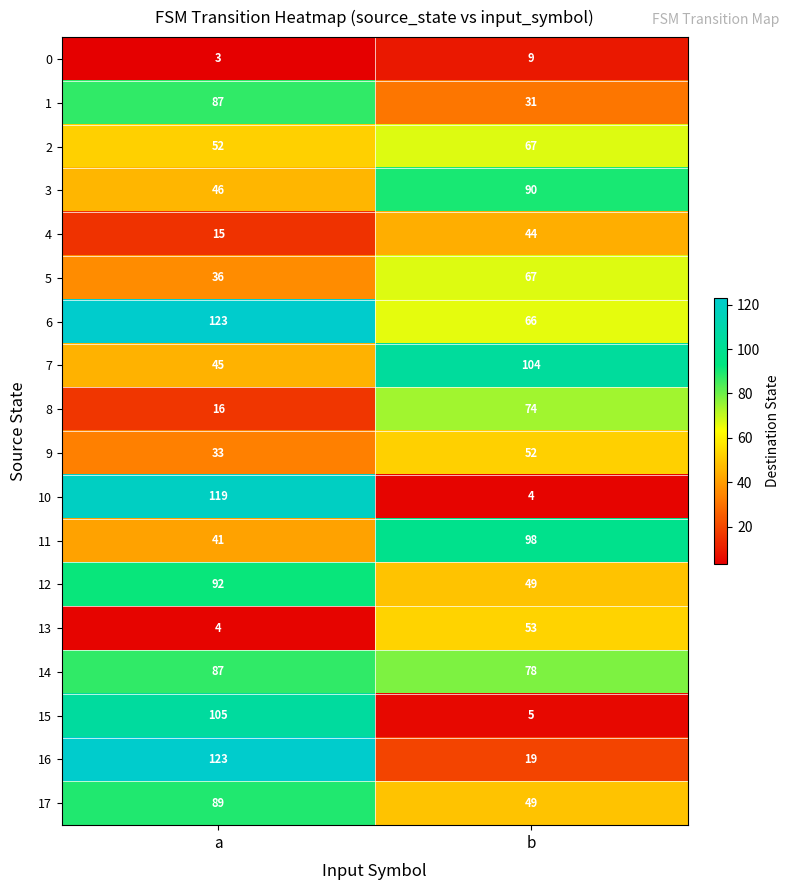

What is the spread (max minus min) of values at a?

120